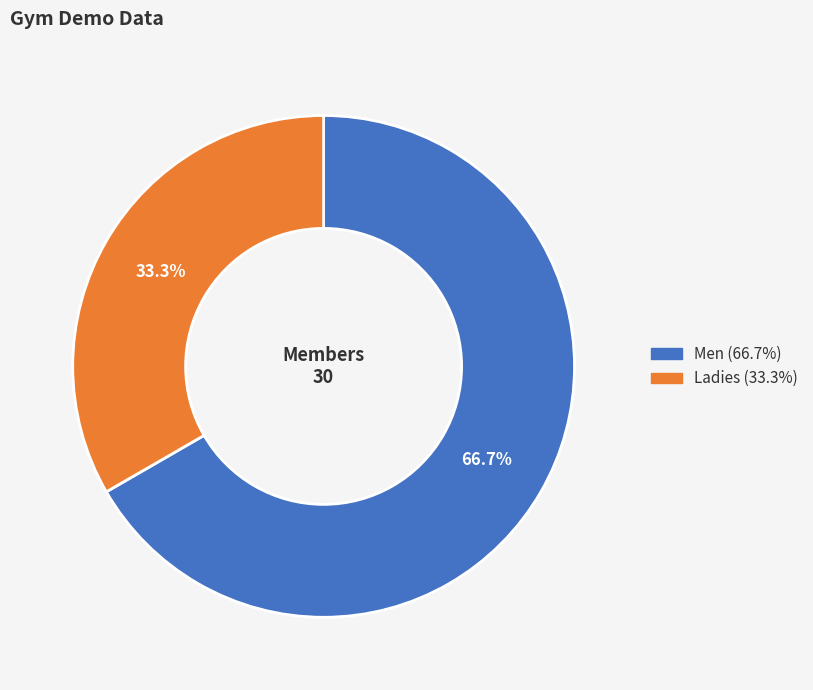

How many segments does this pie chart have?

2